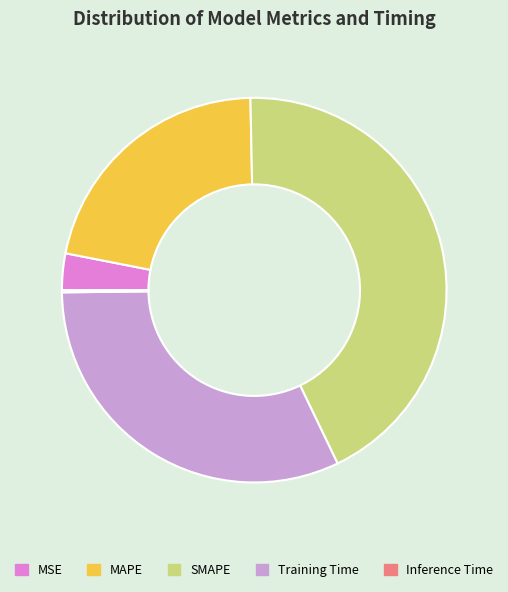

True or false: MSE accounts for 3% of the total.

True